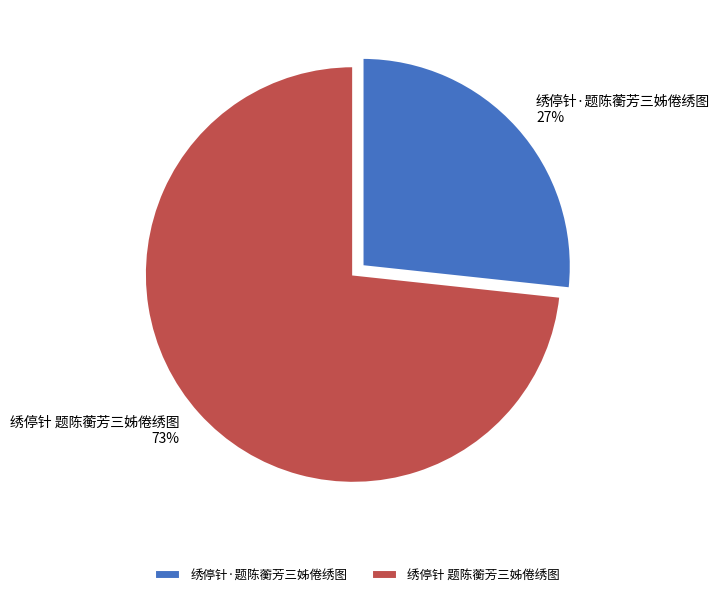

Is the sum of 绣停针 题陈蘅芳三姊倦绣图 and 绣停针·题陈蘅芳三姊倦绣图 greater than half?

Yes